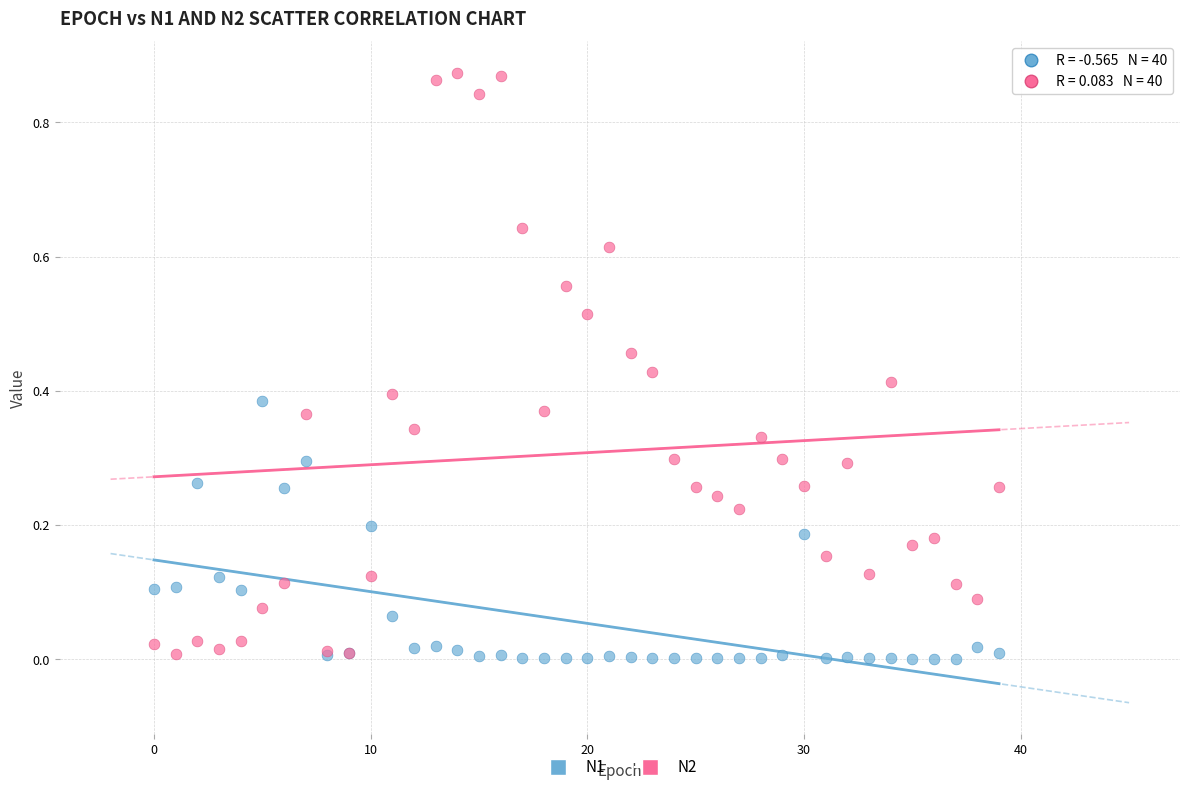

Which series has the largest Y range (max minus min)?

N2